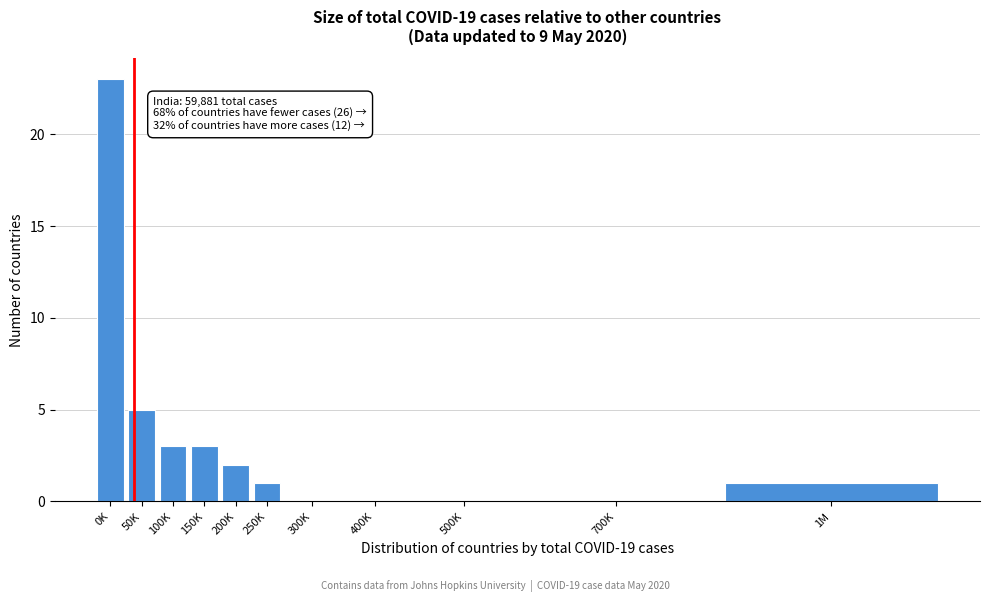

Reading left to right, extract all data points from this chart.

0K=23	50K=5	100K=3	150K=3	200K=2	250K=1	300K=0	400K=0	500K=0	700K=0	1M=1